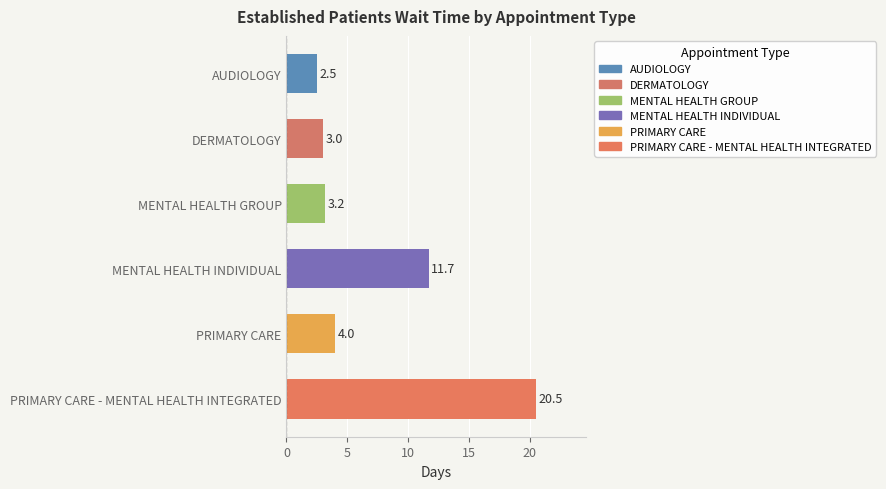

The value at MENTAL HEALTH GROUP is 1.2. True or false?

False